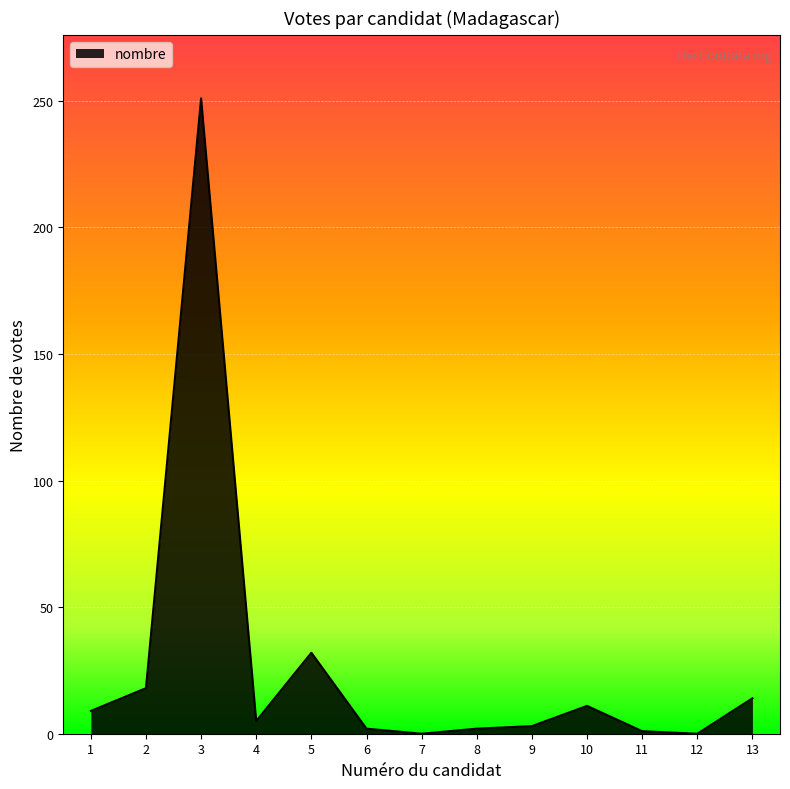

What is the maximum value shown in the chart?

251